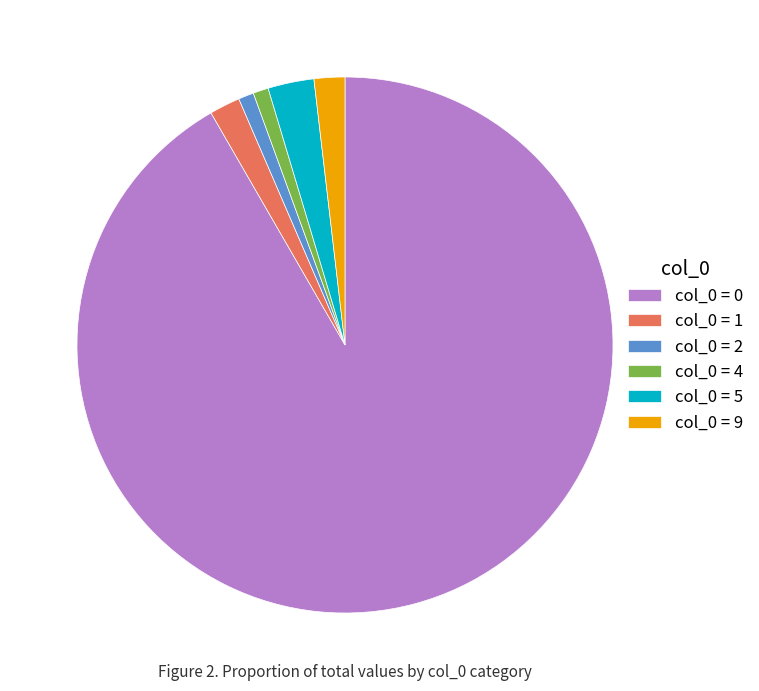

What is the majority slice?

col_0 = 0